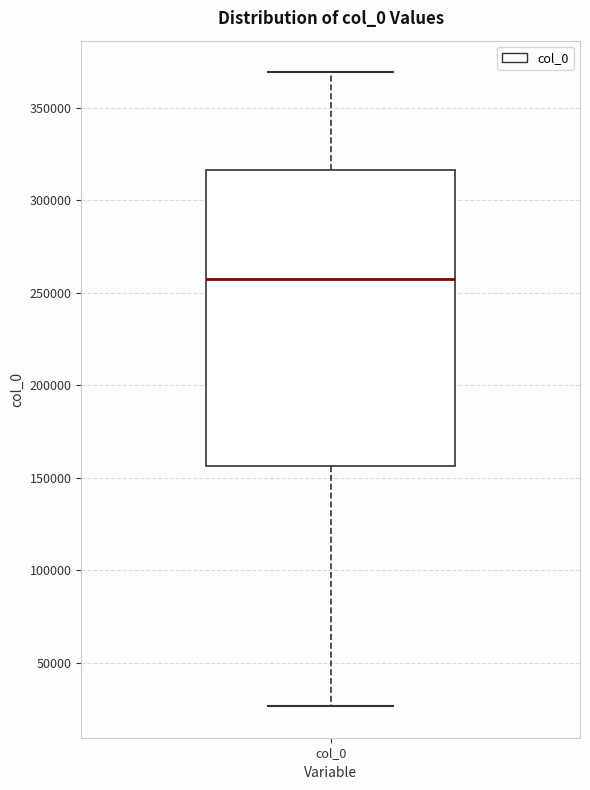

Read this box plot against the y-axis: the position of the median line, the range covered by the box, and the ends of both whiskers. The values are not printed on the chart, so give them approximately, as read against the axis.

median 255000, box 155000 to 315000, whiskers 25000 to 370000